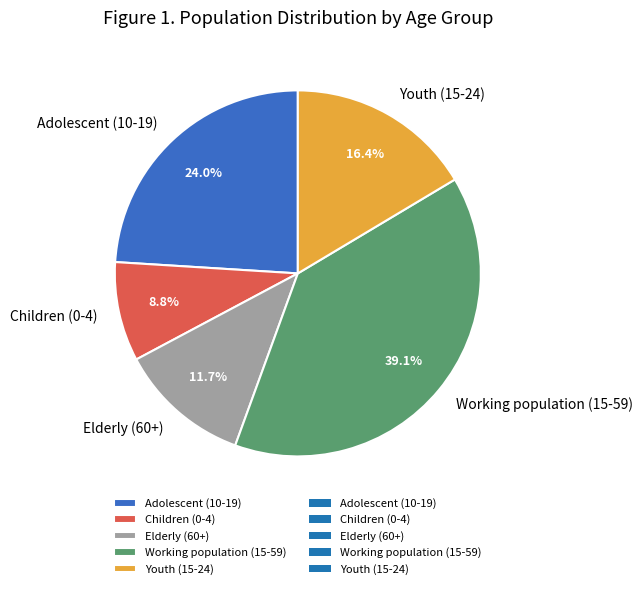

Count the number of slices in the pie.

5